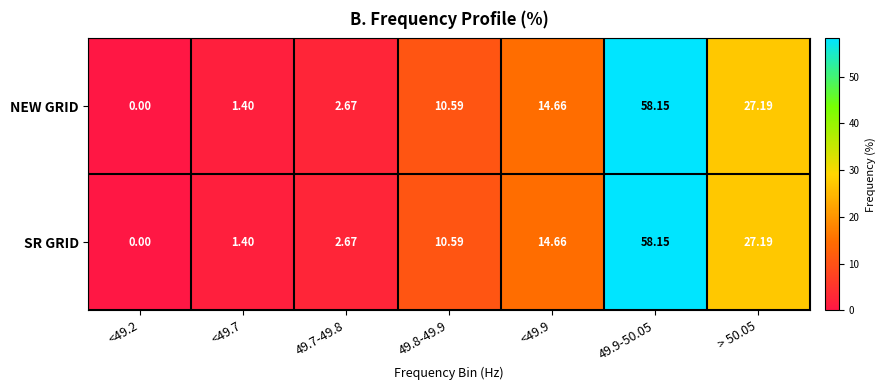

Is the value of SR GRID at 49.7-49.8 greater than the value of NEW GRID at 49.8-49.9?

No